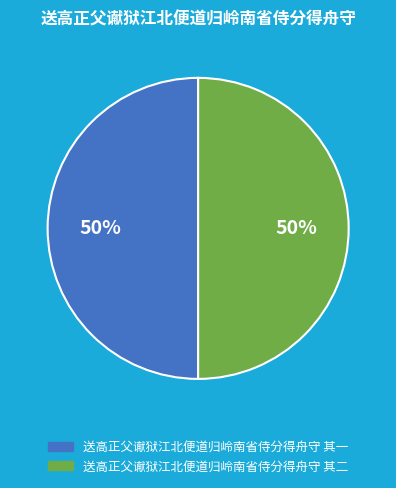

Approximately how many times larger is the value at 送高正父谳狱江北便道归岭南省侍分得舟守 其二 compared to 送高正父谳狱江北便道归岭南省侍分得舟守 其一?

1.0